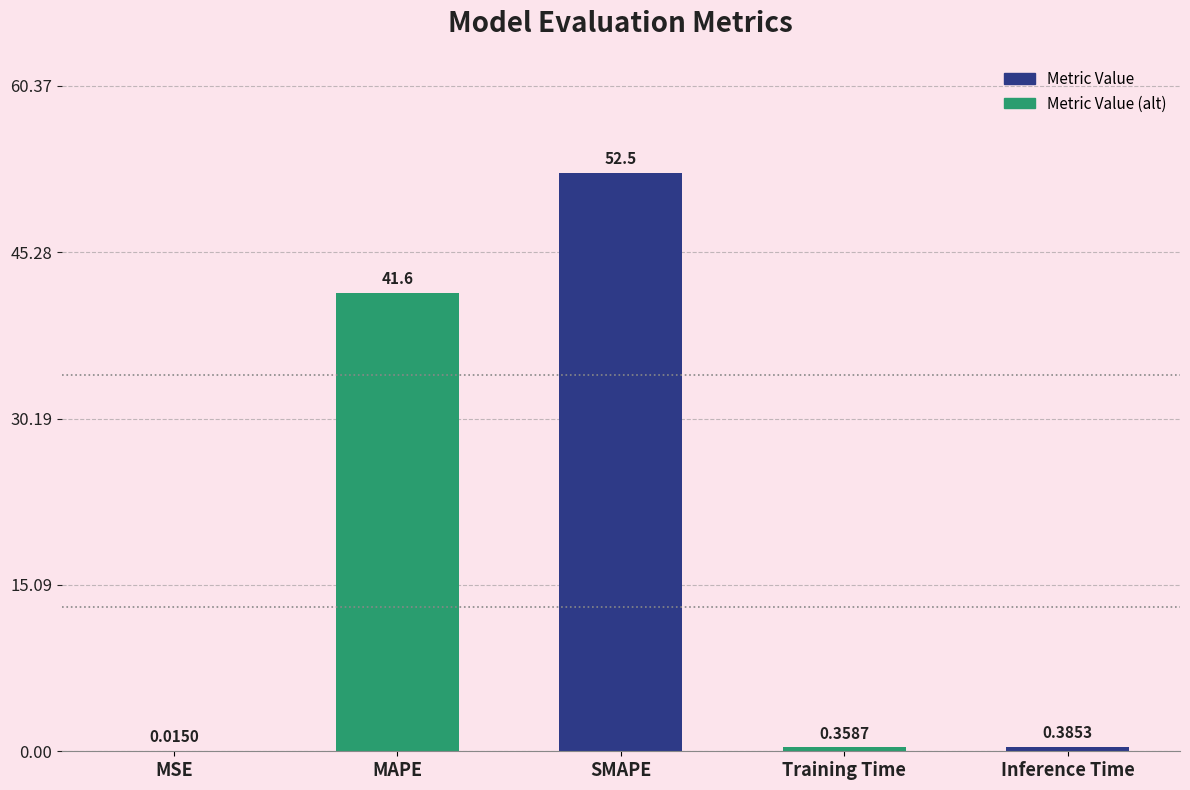

What is the change in value from MSE to Inference Time?

+0.4